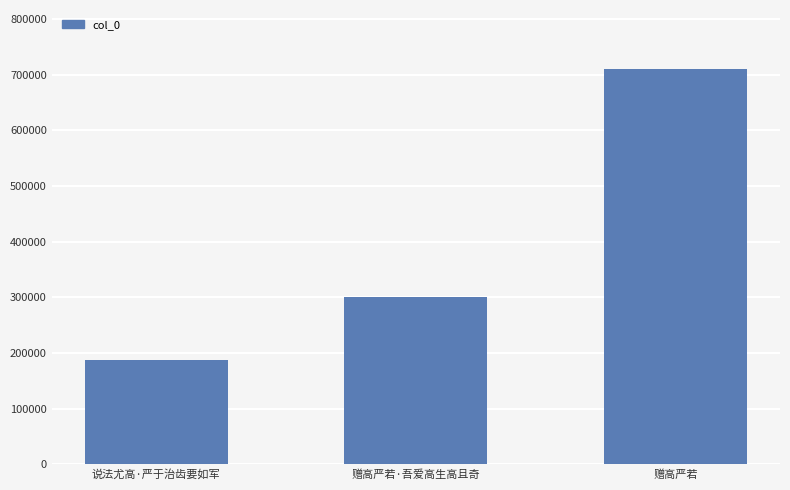

Rank the categories by value from lowest to highest.

说法尤高·严于治齿要如军, 赠高严若·吾爱高生高且奇, 赠高严若